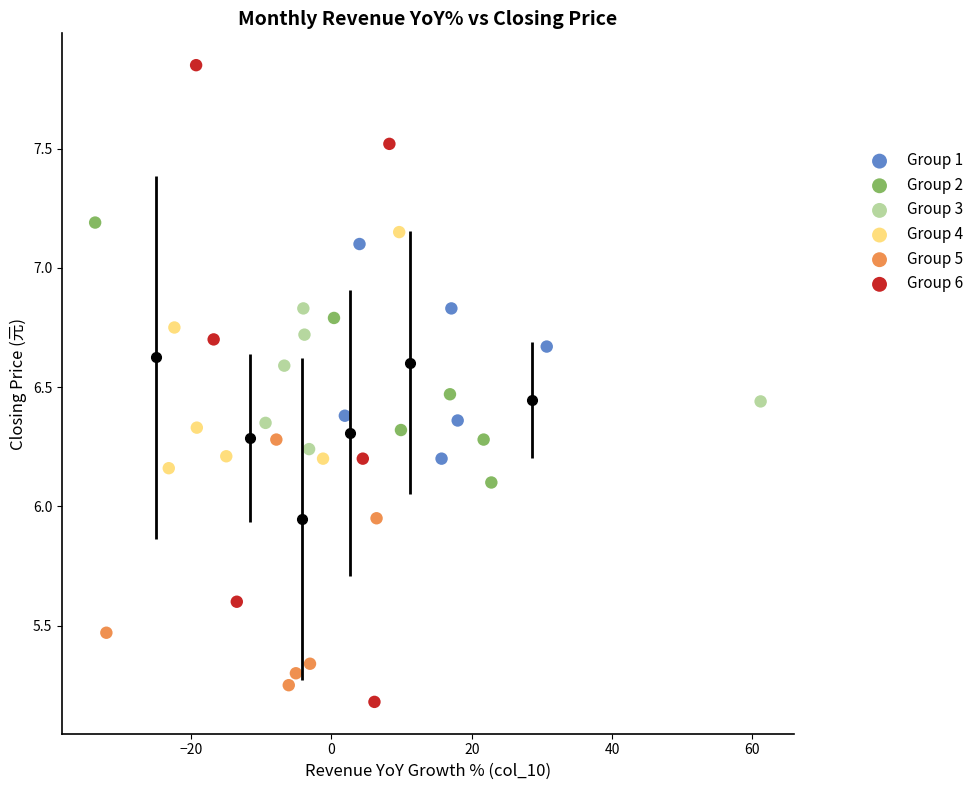

Which series contains the highest Y value?

Group 6